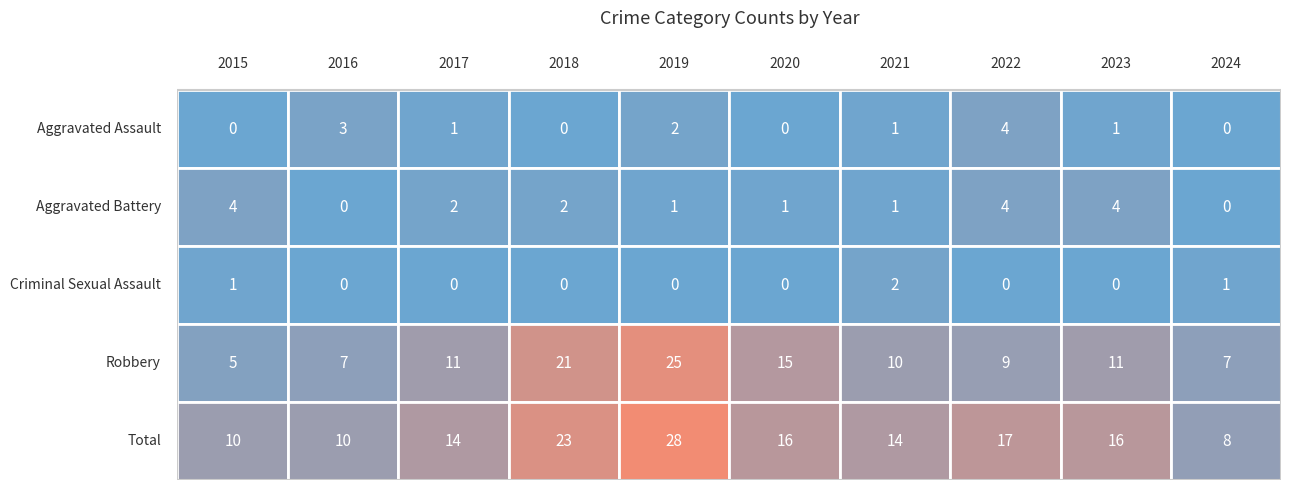

Between 2017 and 2024, which series saw the biggest shift?

Total